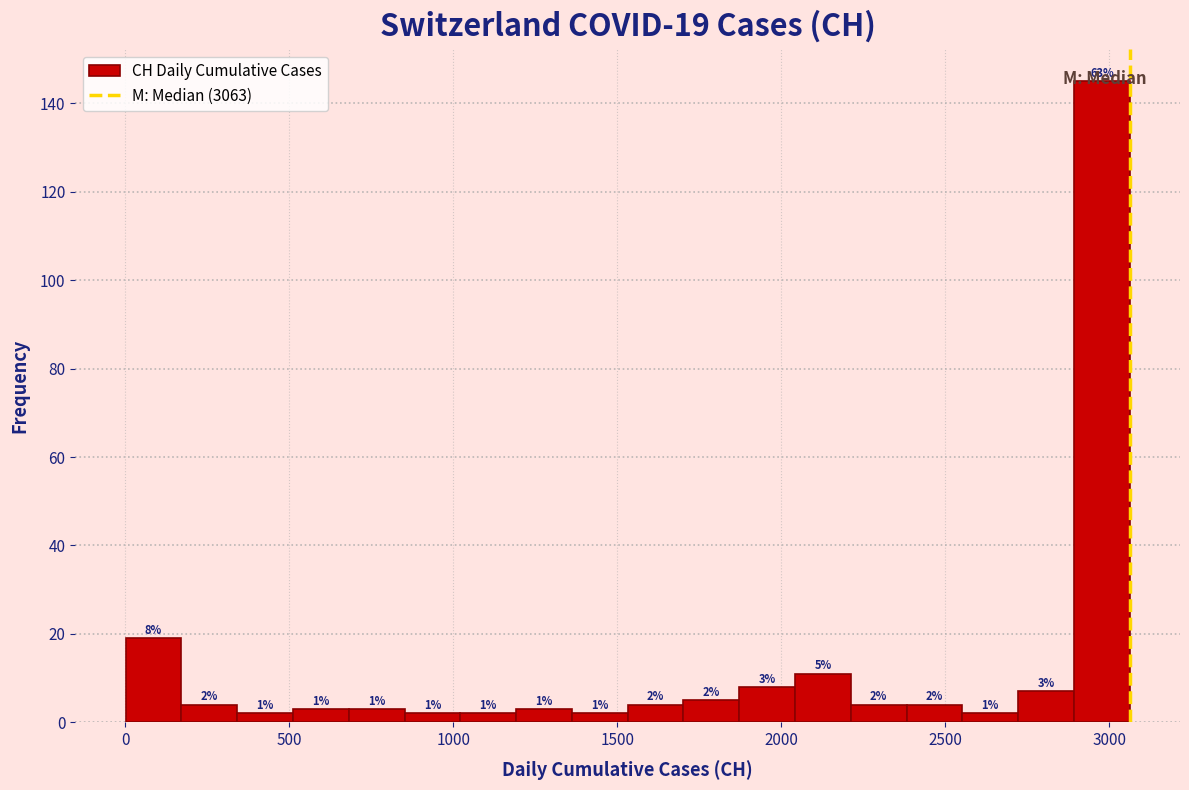

Around what value on the x-axis is the tallest bar? Give the approximate position of its centre, as read against the axis.

3000